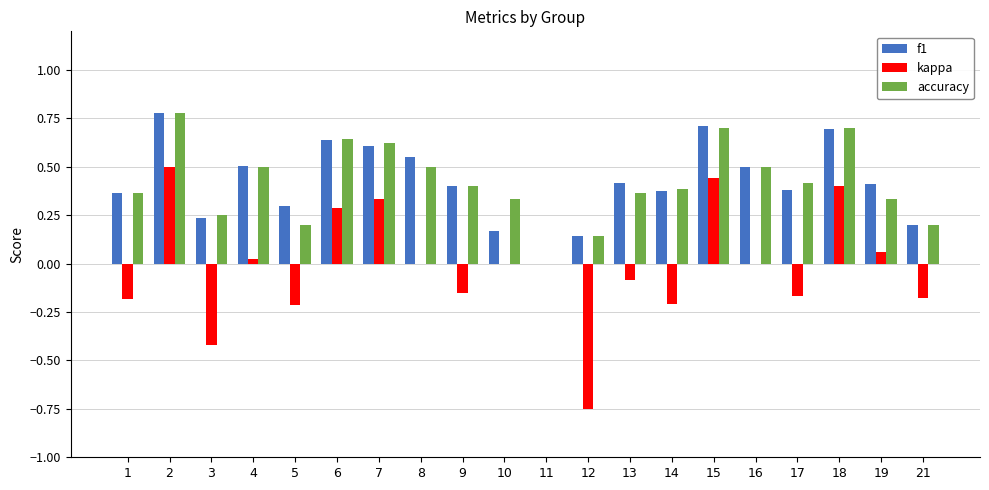

Does the chart contain stacked bars?

No